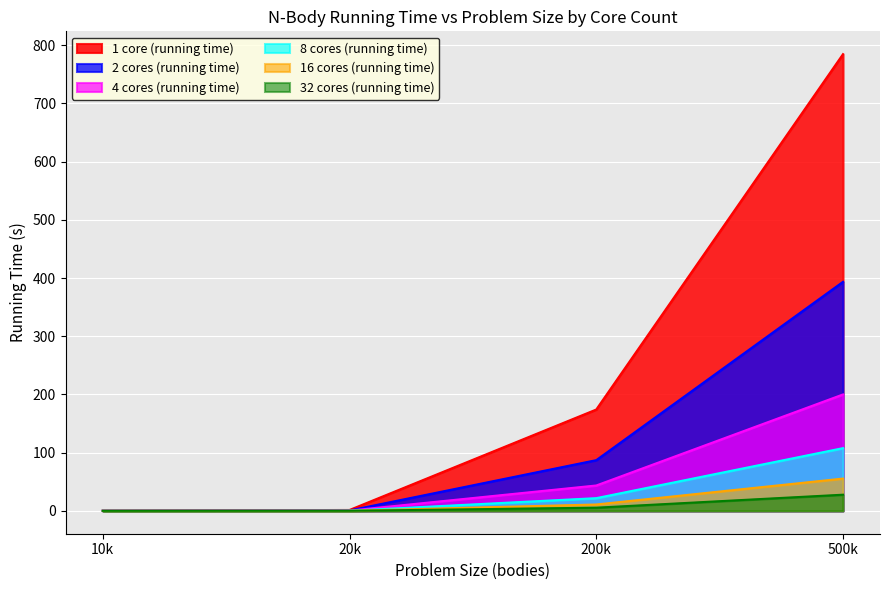

True or false: 8 cores (running time) and 4 cores (running time) intersect in this chart.

False